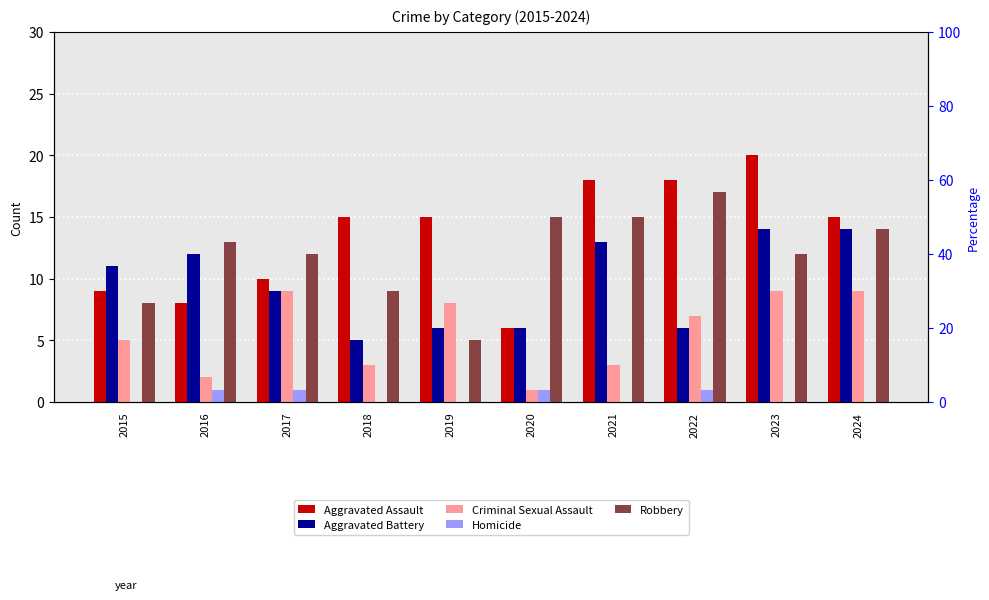

Where is Aggravated Assault nearest to the value 13?

2018